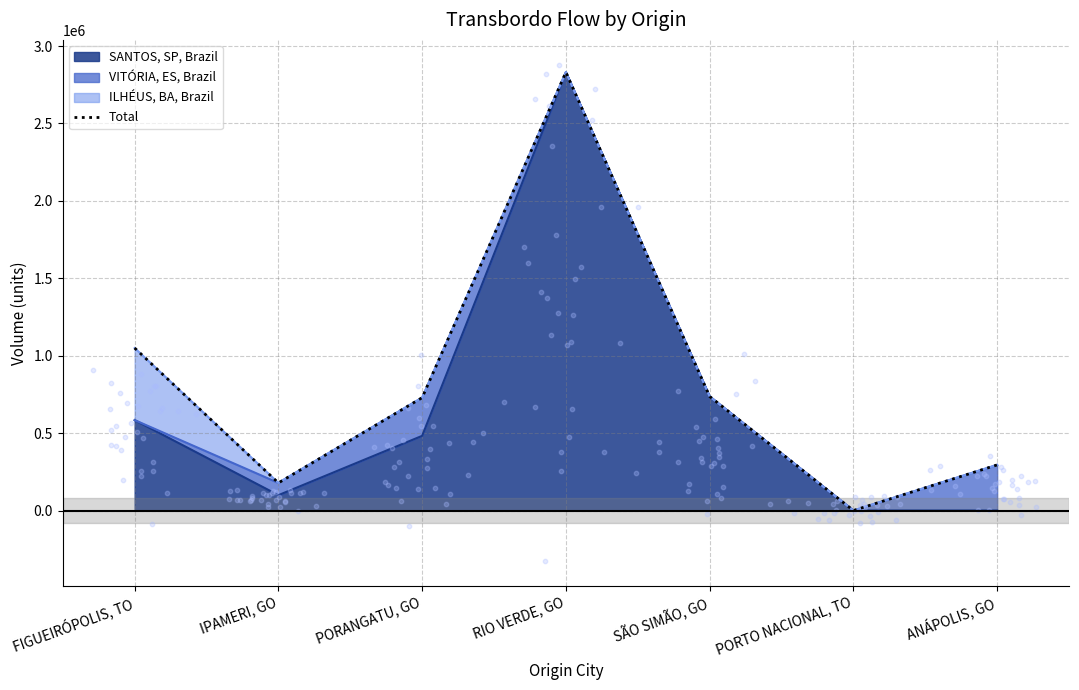

What is the ratio of the value at RIO VERDE, GO to the value at SÃO SIMÃO, GO?

3.8